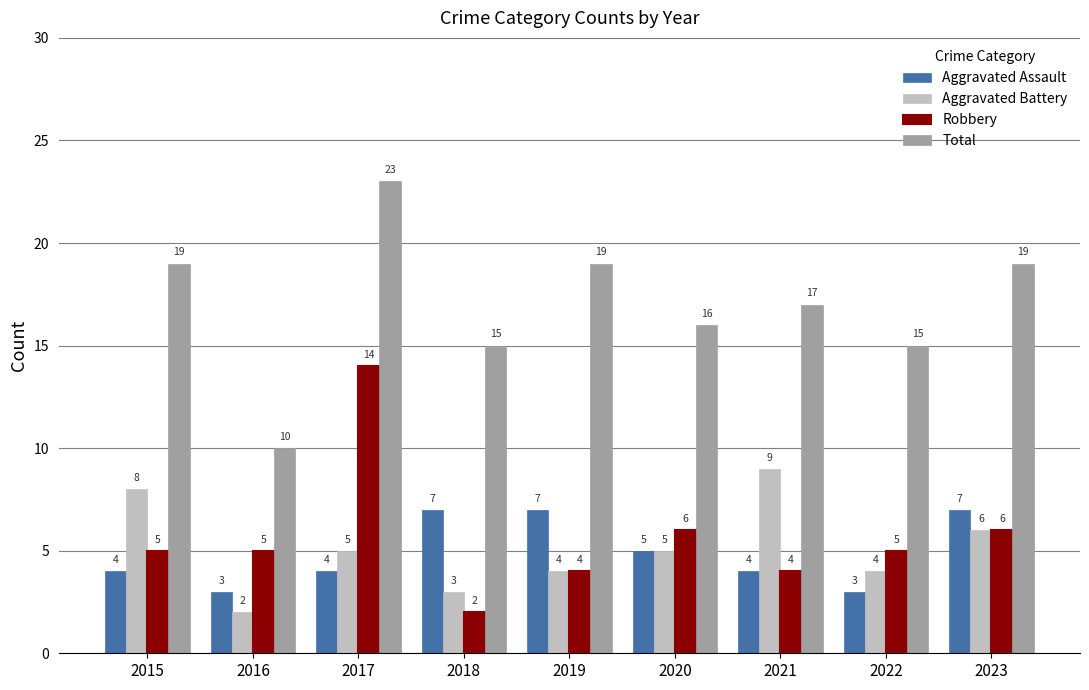

Which series has the largest total across all categories?

Total